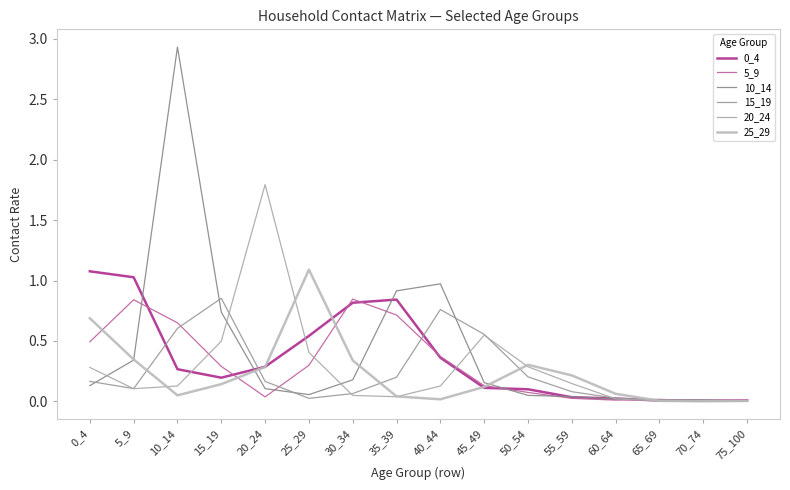

Between 5_9 and 55_59, which series saw the biggest shift?

0_4